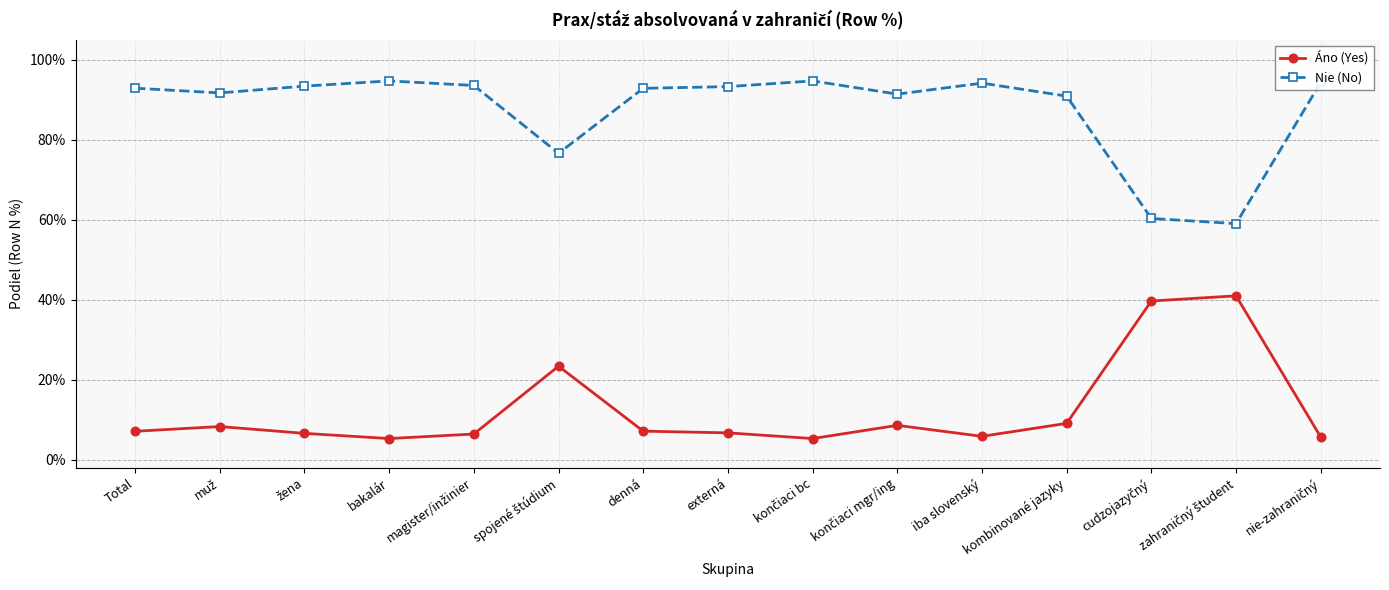

True or false: Nie (No) has more than 1 interior local peaks.

True